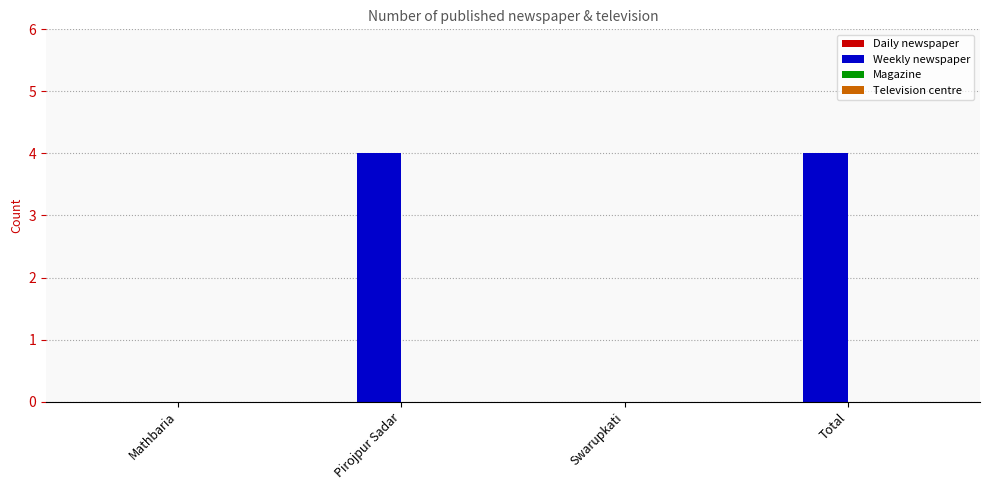

Reading left to right, transcribe all the data shown in this chart.

Mathbaria=0	Pirojpur Sadar=4	Swarupkati=0	Total=4